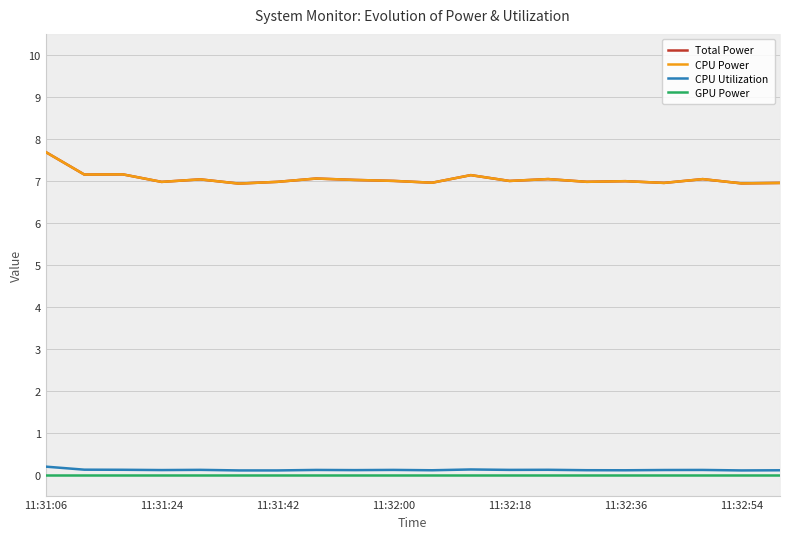

What is the sum of the CPU Utilization values at 13 and 19?

0.2